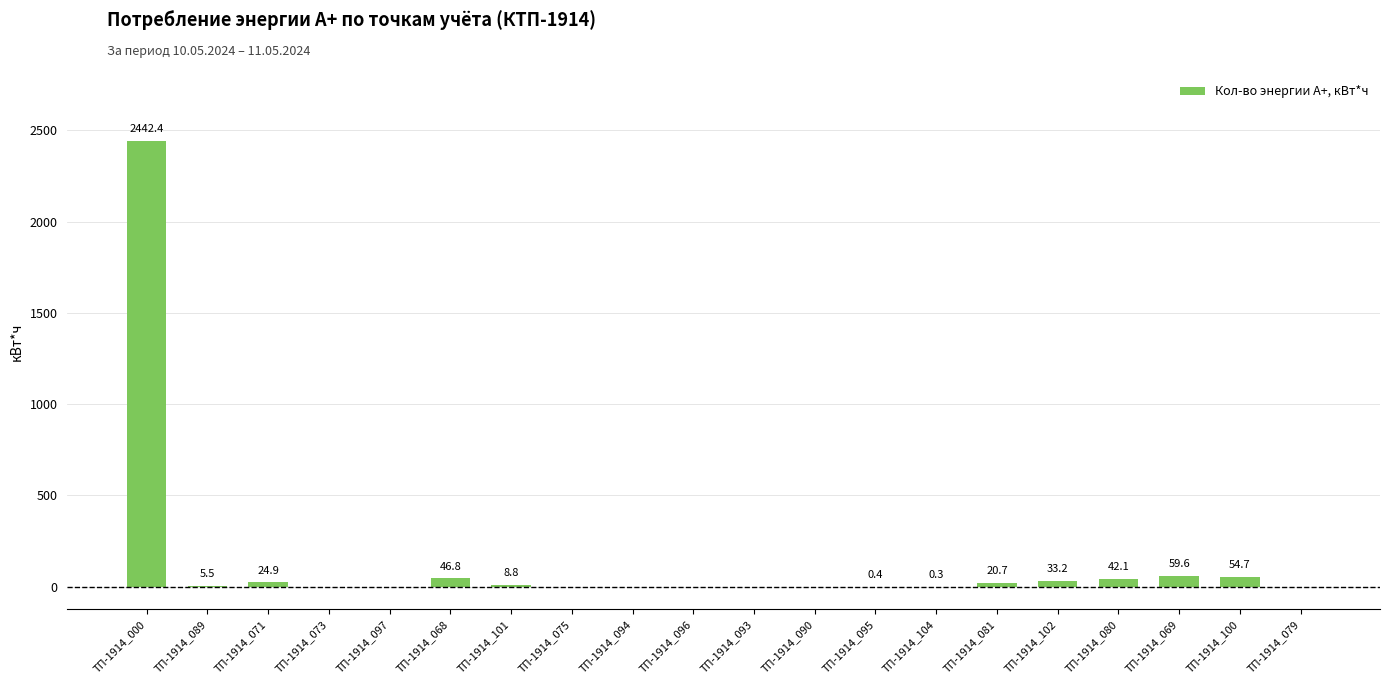

At which category does the chart reach its peak across all series?

ТП-1914_000